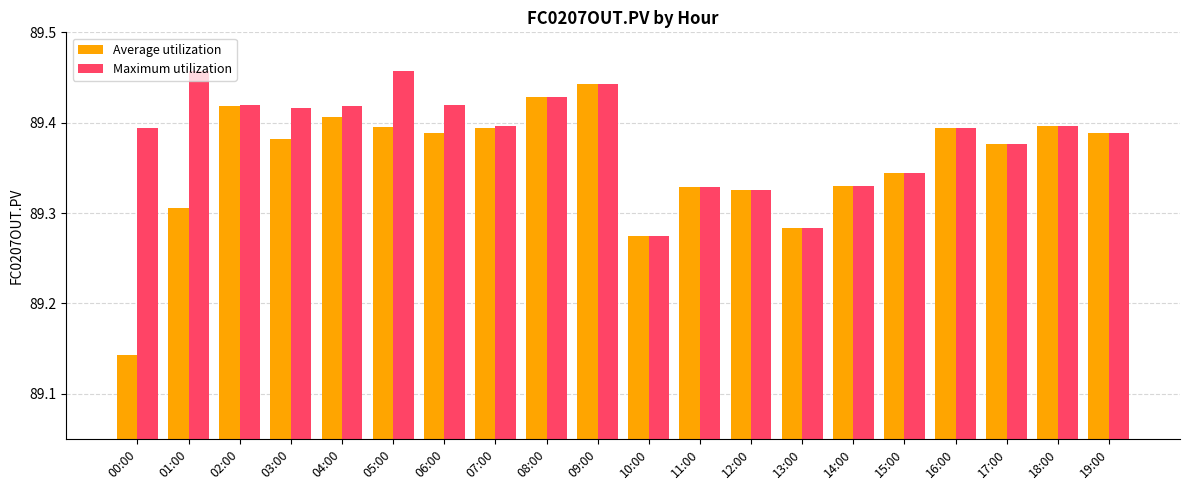

True or false: Average utilization has a value of 52.6 at 11:00.

False